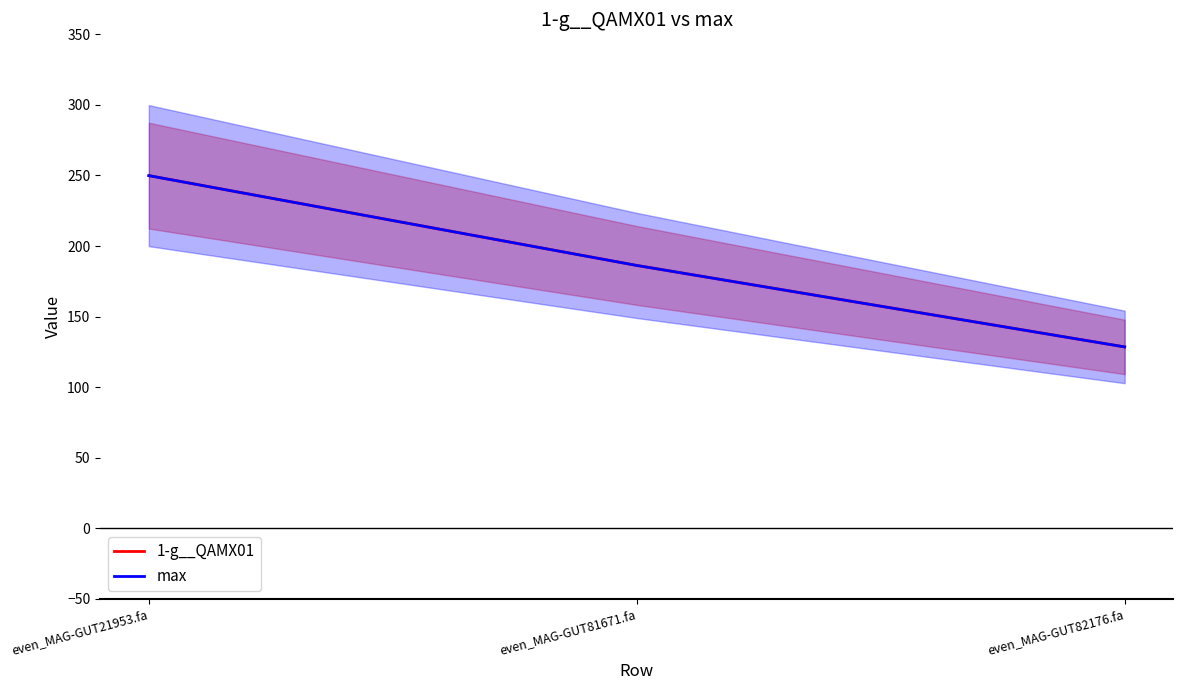

How many categories are shown in the chart?

3